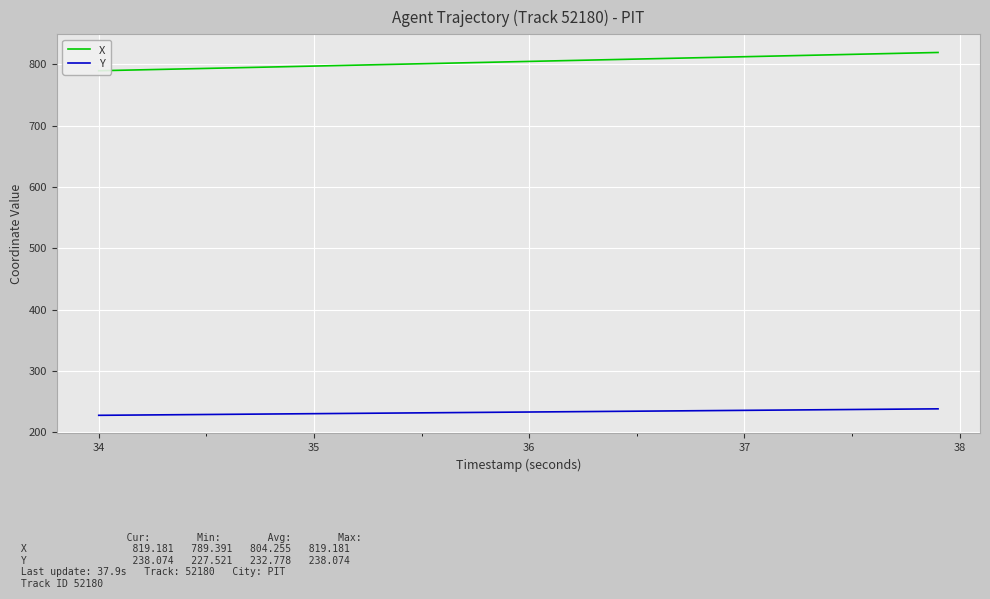

How many values in the X series exceed 804?

20